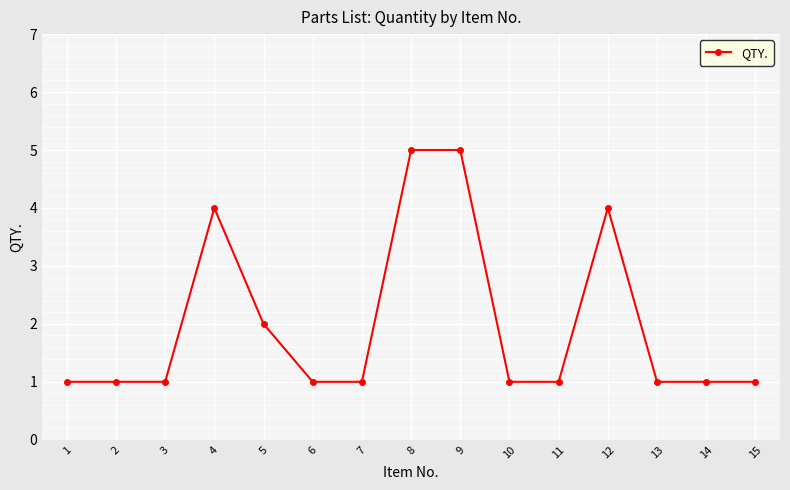

What is the greatest value displayed?

5